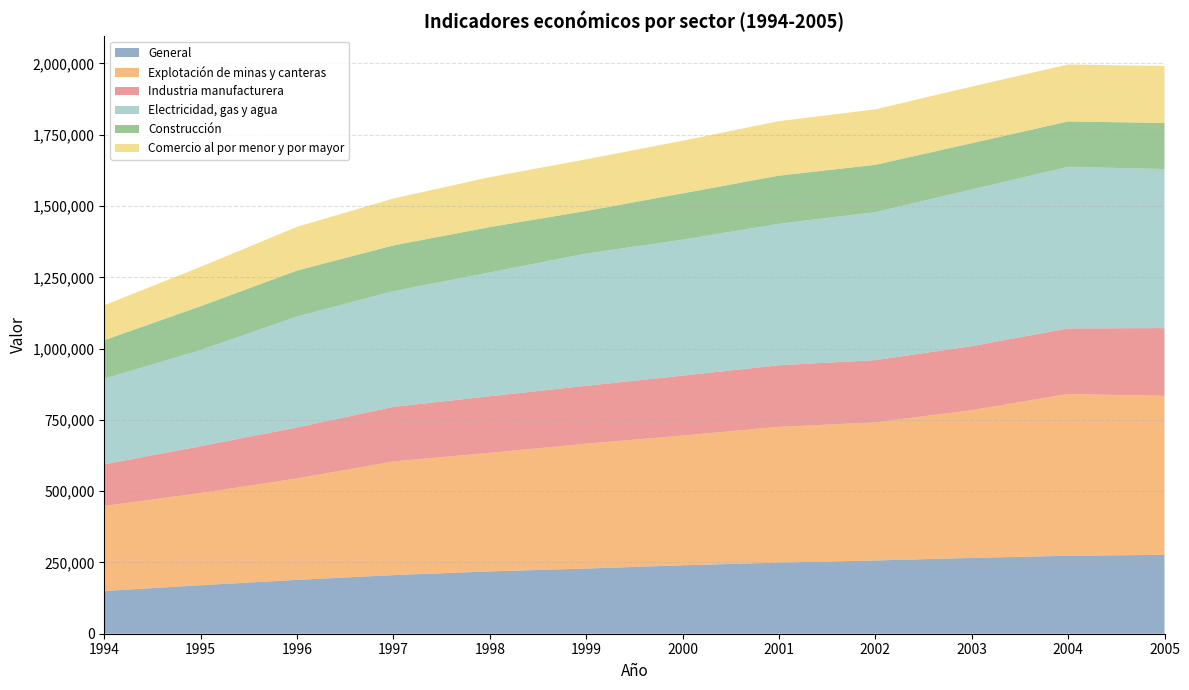

Reading right to left, what are all the values shown in this chart?

General: 276700	273368	265826	256899	249472	240025	228558	218636	205535	188840	170066	149673
Explotación de minas y canteras: 557385	567471	518217	484394	476211	455094	437897	415775	398811	355866	323609	298494
Industria manufacturera: 237774	229831	224427	218155	215946	210050	202962	198451	191184	178641	163971	145981
Electricidad, gas y agua: 557849	567040	549892	519207	496367	476852	464035	434458	406215	389346	337443	300671
Construcción: 161652	159025	162015	165806	168599	162378	149173	158843	160130	161023	153561	134590
Comercio al por menor y por mayor: 199966	199735	198595	194728	191083	184608	181263	175100	164565	153360	138156	122752